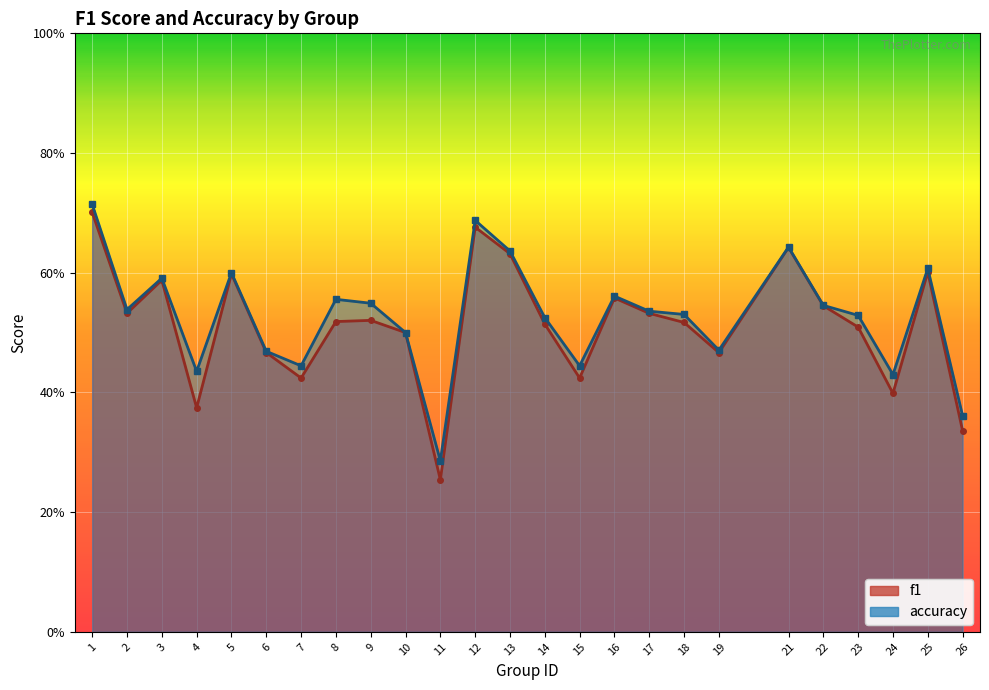

What is the difference between the accuracy values at 8 and 10?

0.1